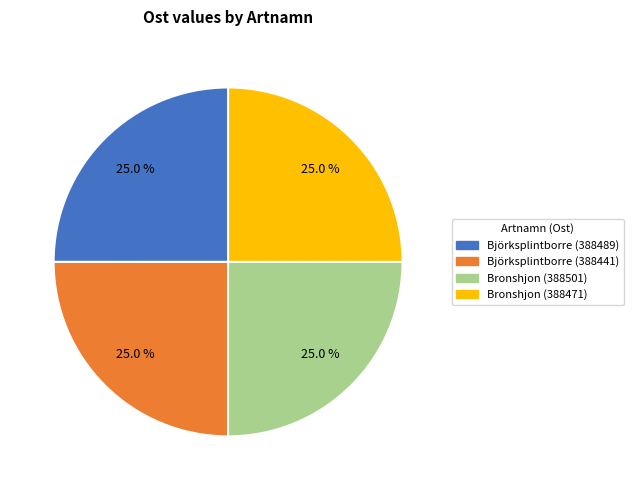

How many slices are in this pie chart?

4